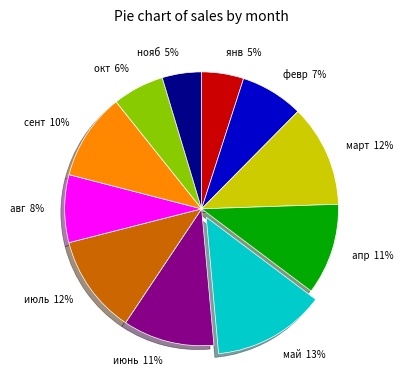

Is the sum of май and сент greater than half?

No